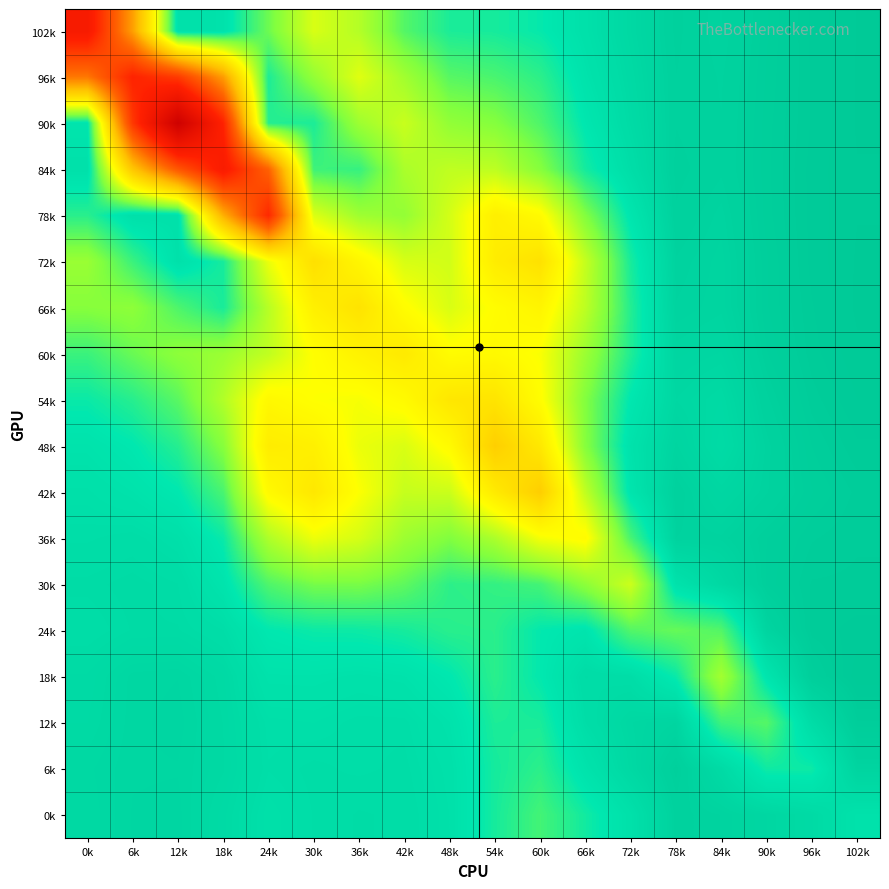

What is the spread (max minus min) of values at 6k?

3.3